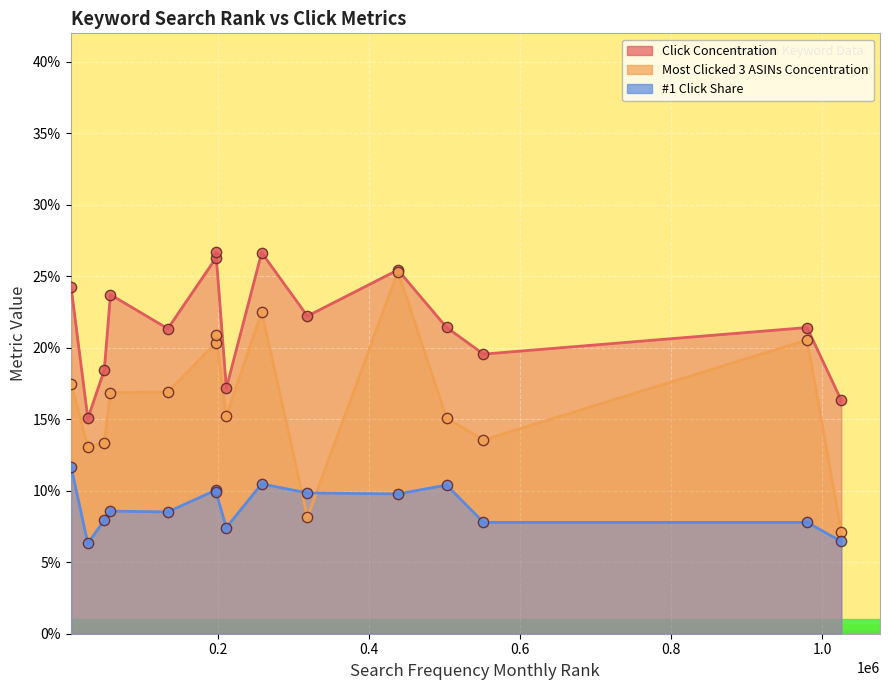

Which series has the largest total across all categories?

Click Concentration